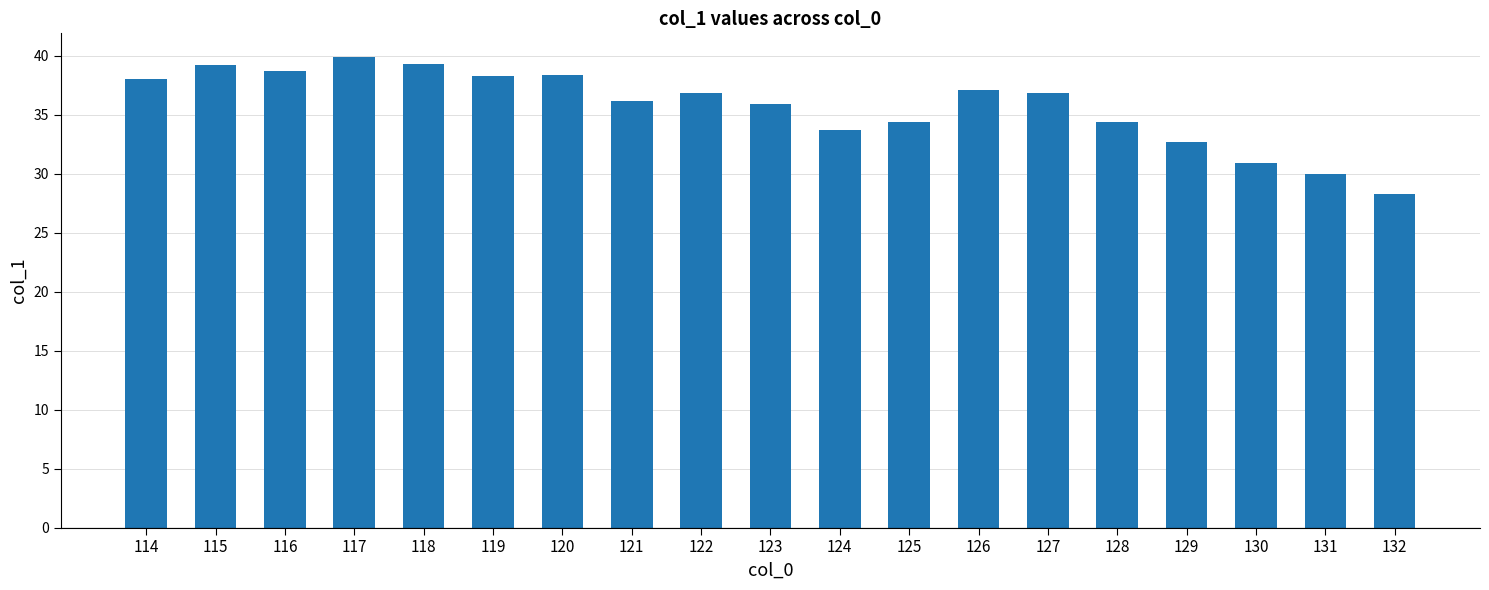

What is the average value?

35.7